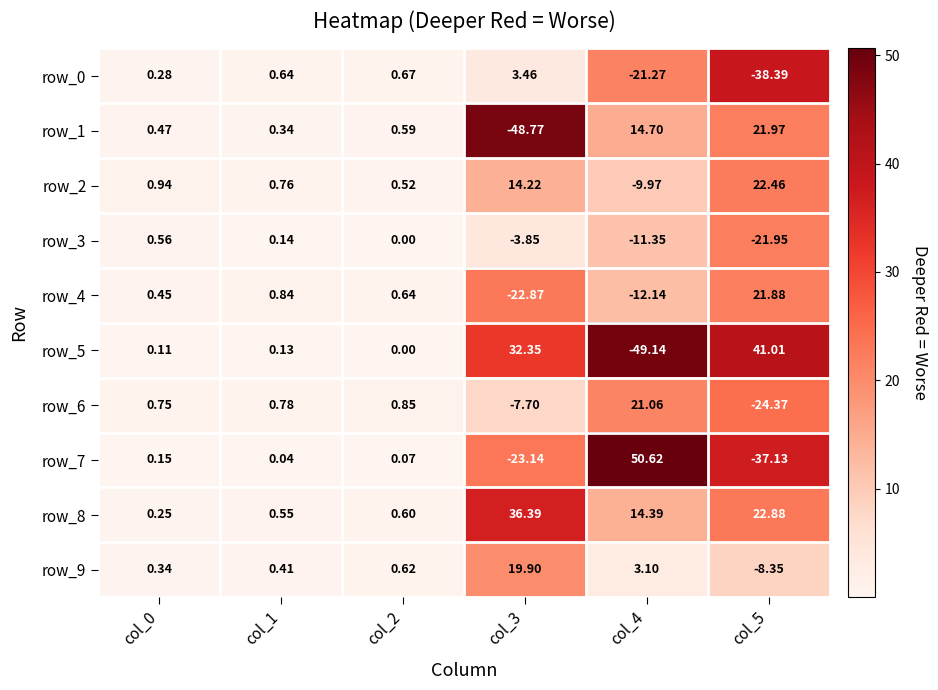

How many data points in row_9 are above 0?

5